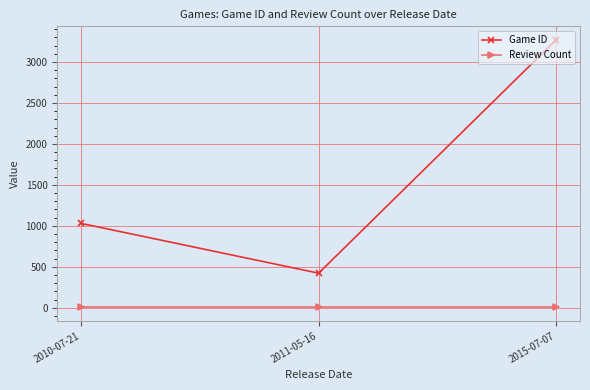

What position from the left is 2010-07-21?

1